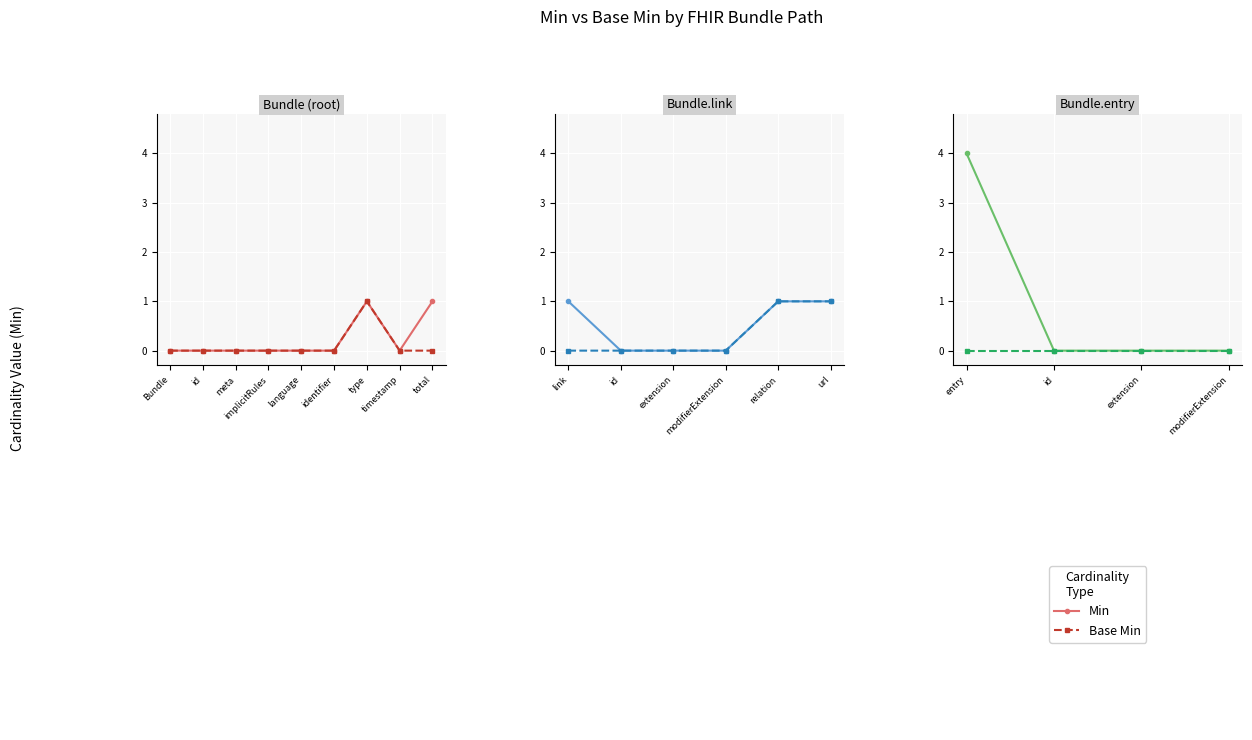

The Base Min series shows 0 at entry. True or false?

True